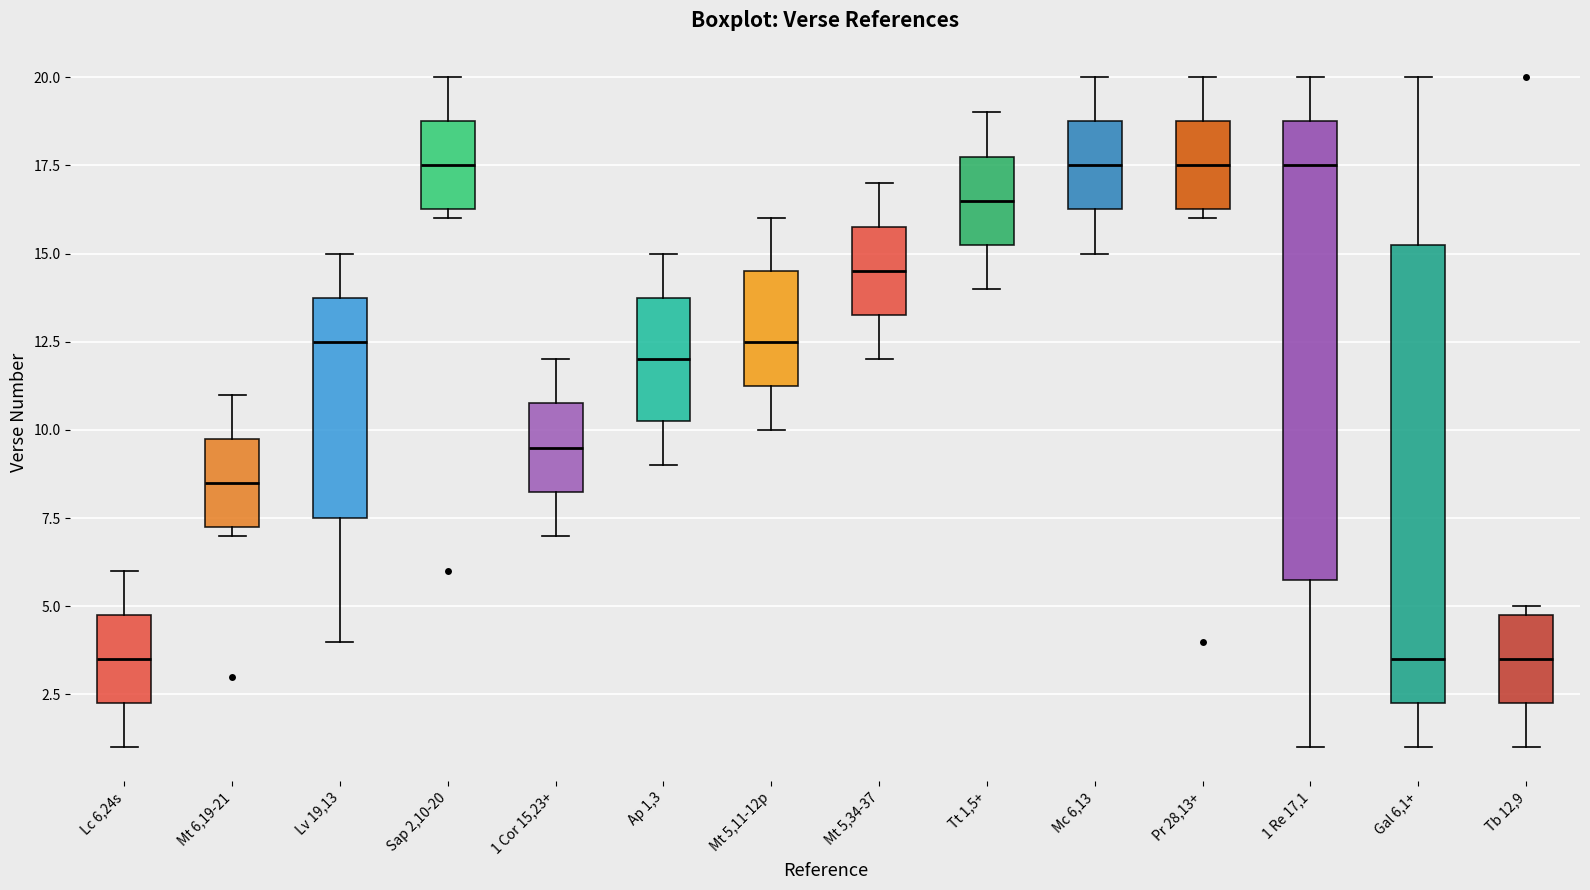

Where does the upper whisker of the box for Sap 2,10-20 end on the y-axis? The values are not printed on the chart, so give them approximately, as read against the axis.

20.0